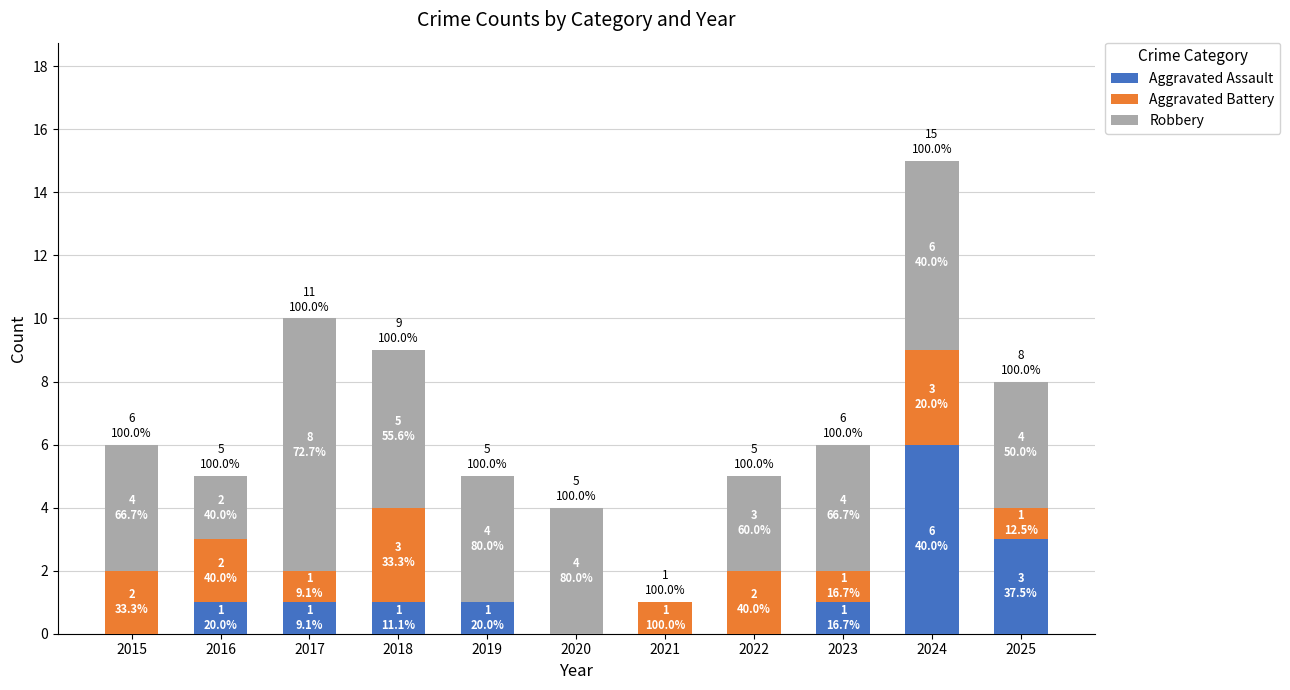

The Aggravated Assault series shows 0 at 2019. True or false?

False